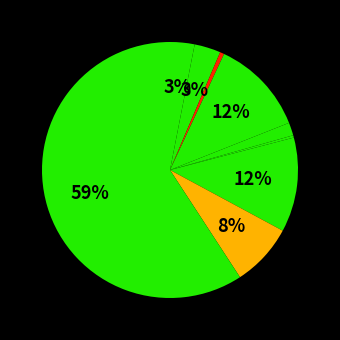

How many segments does this pie chart have?

9